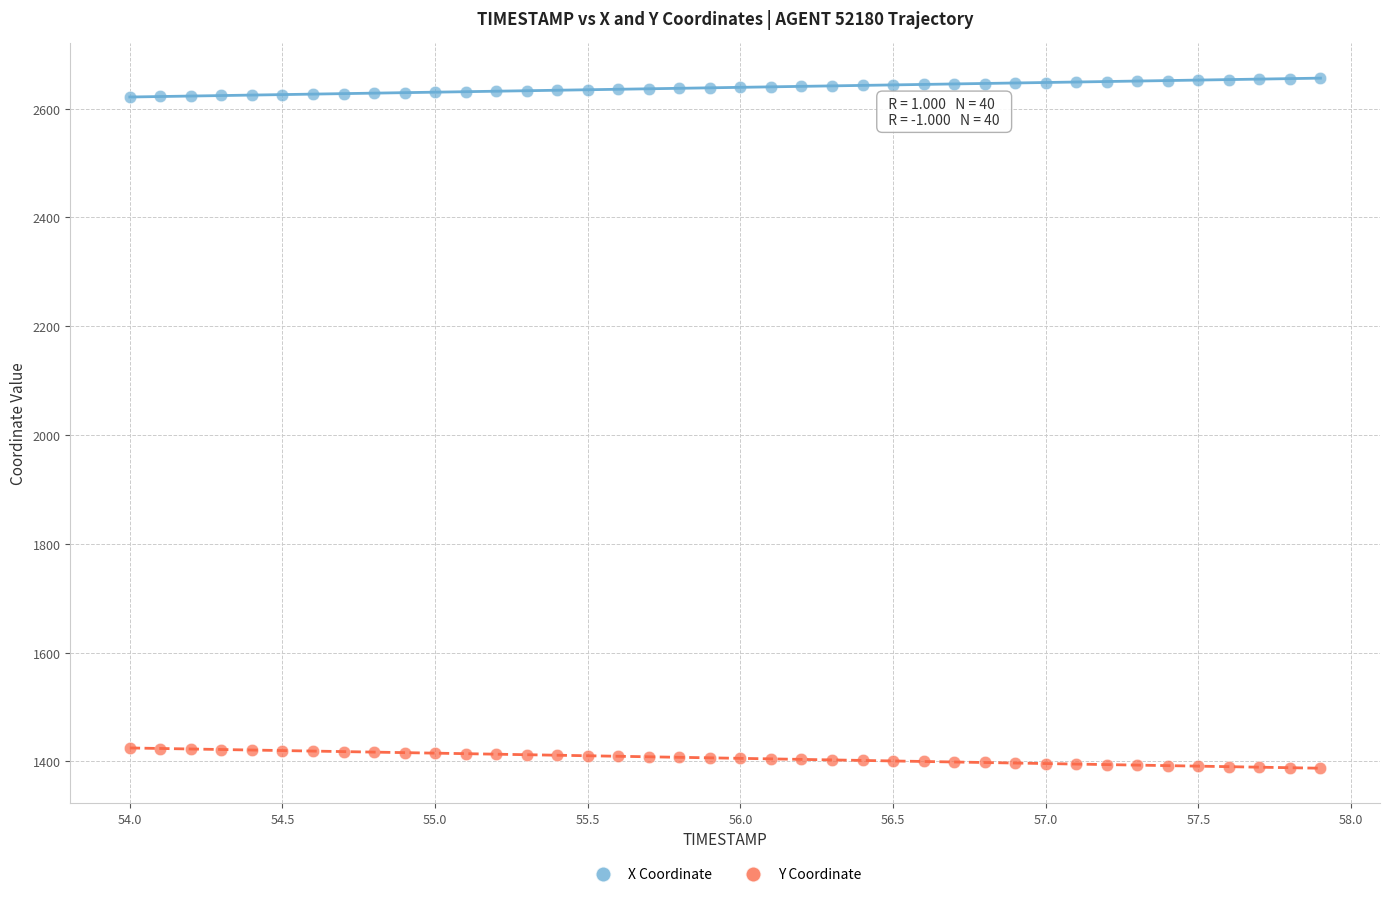

Which series reaches the minimum Y coordinate?

Y Coordinate